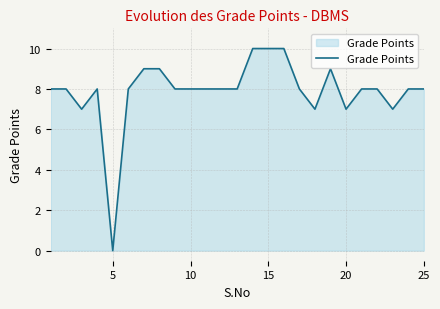

What is the difference between the maximum and minimum values?

10